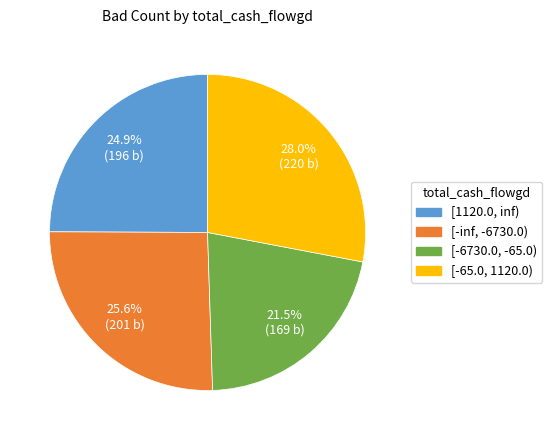

What is the total percentage of [1120.0, inf) and [-65.0, 1120.0)?

52.9%